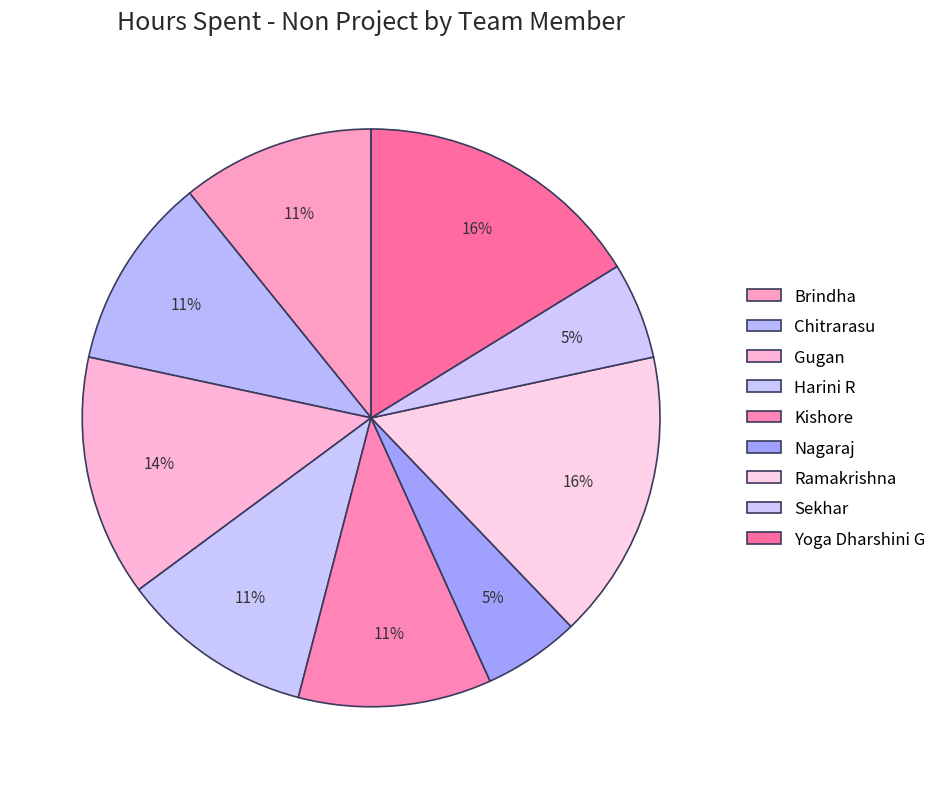

True or false: Sekhar accounts for 5% of the total.

True